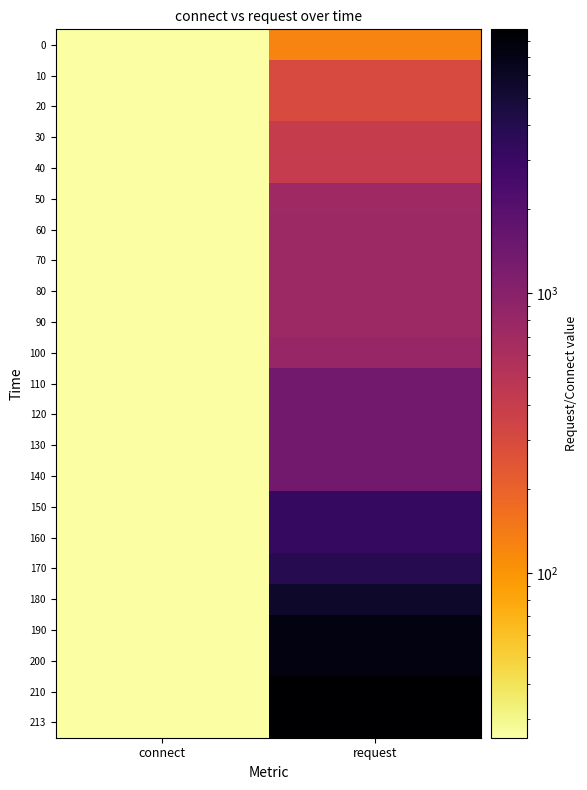

Reading left to right, what are all the values shown in this chart?

0: connect=25.8	request=126.6
10: connect=25.8	request=300.8
20: connect=25.8	request=300.8
30: connect=25.8	request=400.4
40: connect=25.8	request=406.5
50: connect=25.8	request=727.7
60: connect=25.8	request=744.0
70: connect=25.8	request=744.0
80: connect=25.8	request=744.0
90: connect=25.8	request=744.0
100: connect=25.8	request=820.6
110: connect=25.8	request=1361.9
120: connect=25.8	request=1361.9
130: connect=25.8	request=1361.9
140: connect=25.8	request=1361.9
150: connect=25.8	request=3289.1
160: connect=25.8	request=3289.1
170: connect=25.8	request=3943.0
180: connect=25.8	request=5666.9
190: connect=25.8	request=7432.1
200: connect=25.8	request=7432.1
210: connect=25.8	request=8772.1
213: connect=25.8	request=8772.1